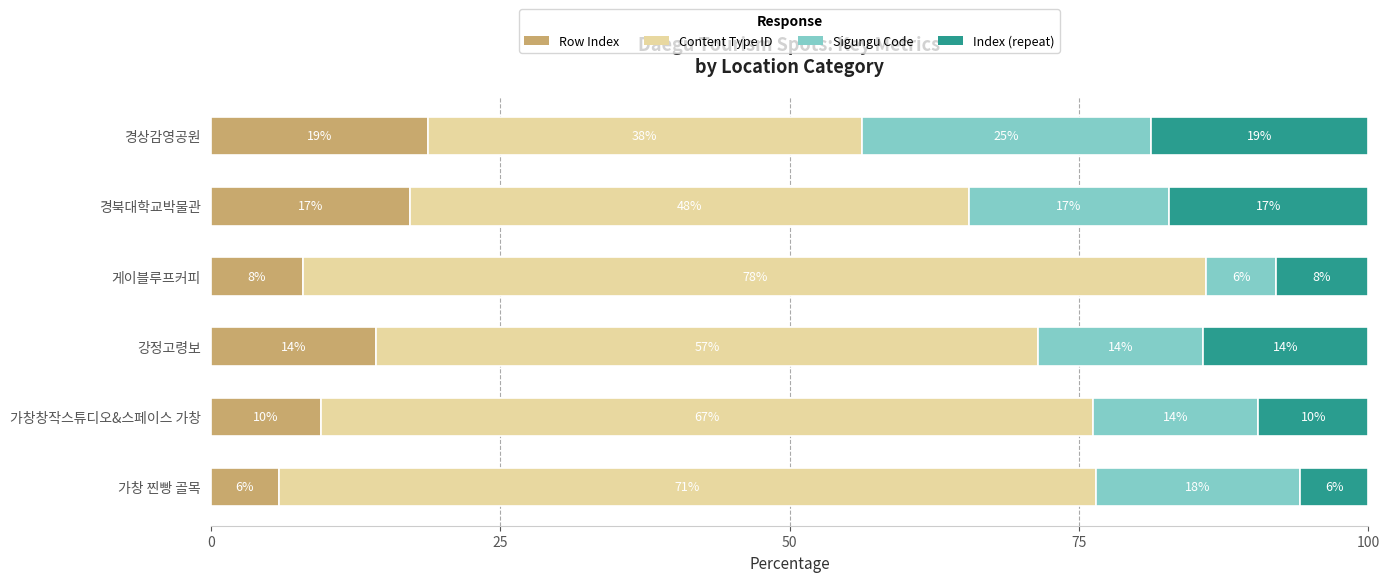

What are all the series names shown in the legend?

Row Index, Content Type ID, Sigungu Code, Index (repeat)